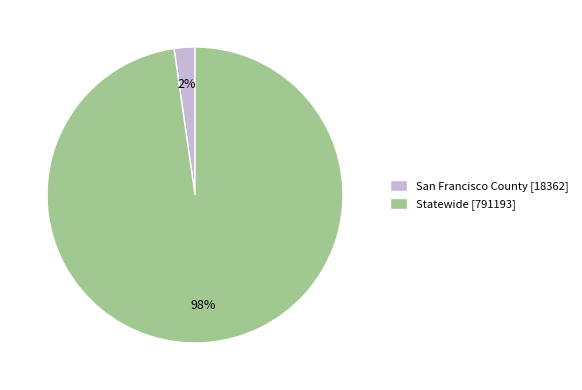

What percentage is the San Francisco County slice, to the nearest percent?

2%